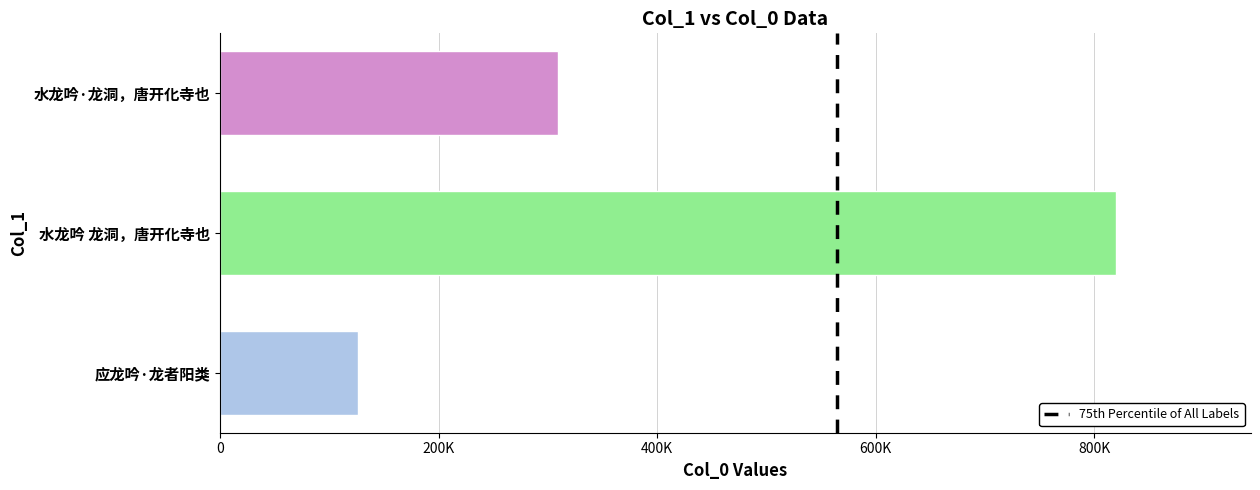

Does the chart contain stacked bars?

No